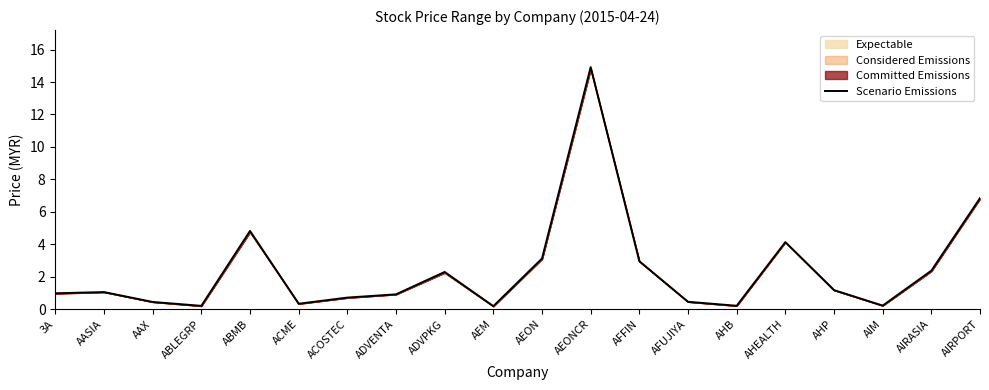

What position from the left is AEM?

10